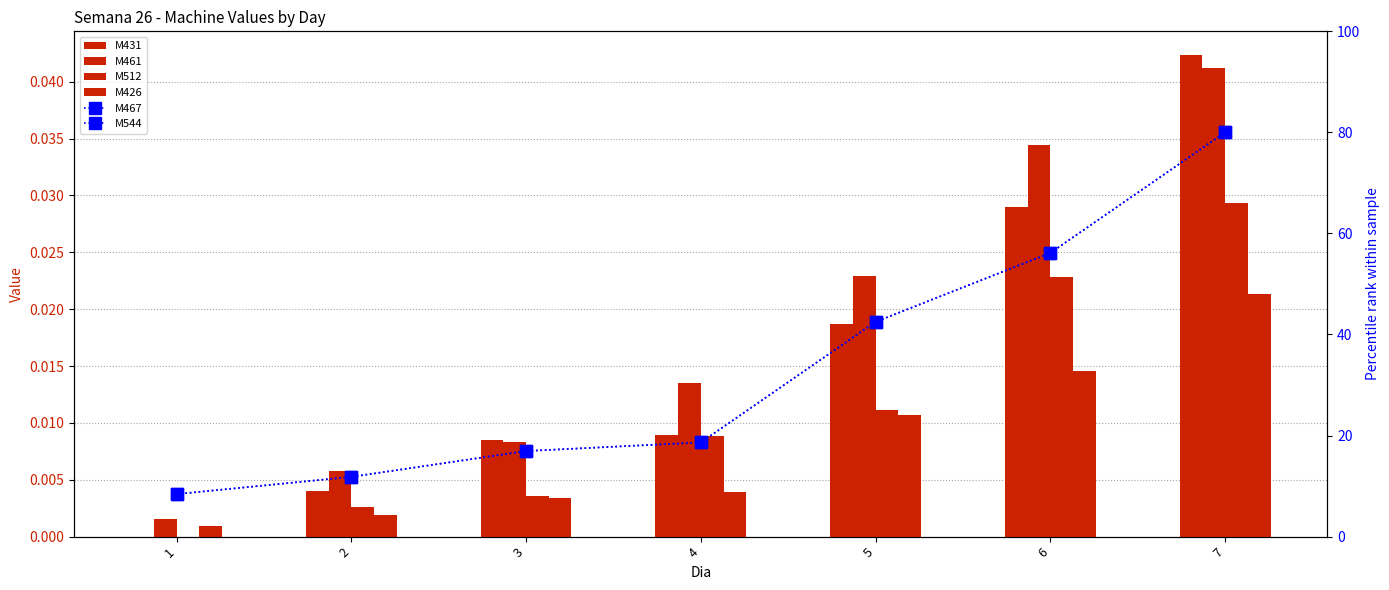

Between 7 and 1, which is larger?

7